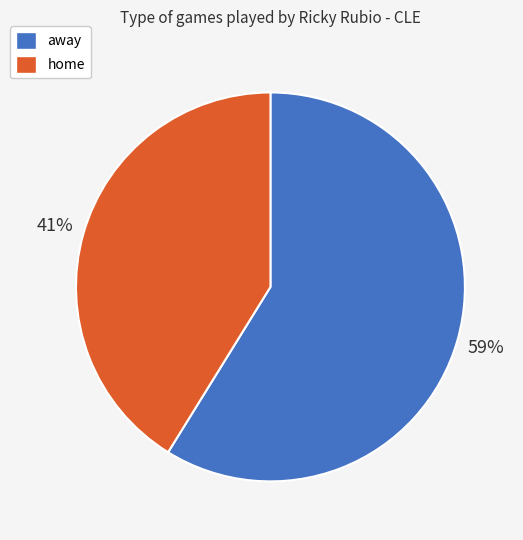

To the nearest percent, what is the combined percentage of home and away?

100%